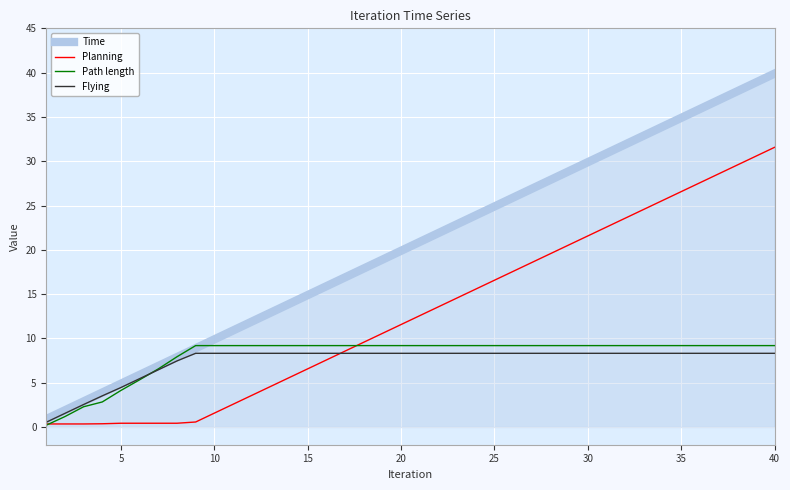

Which series has the largest range (max minus min)?

Time